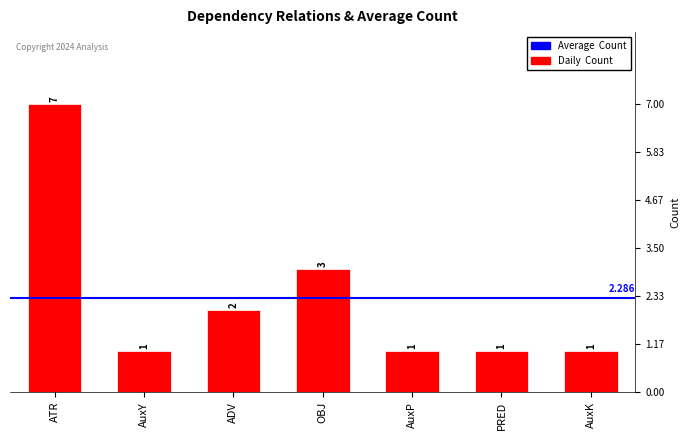

What is the sum of the values at AuxY and ADV?

3